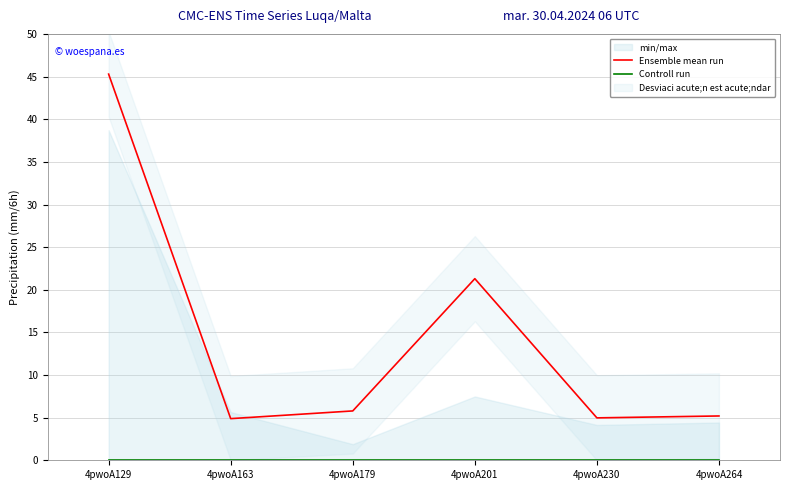

Which series has the widest spread of values?

Ensemble mean run